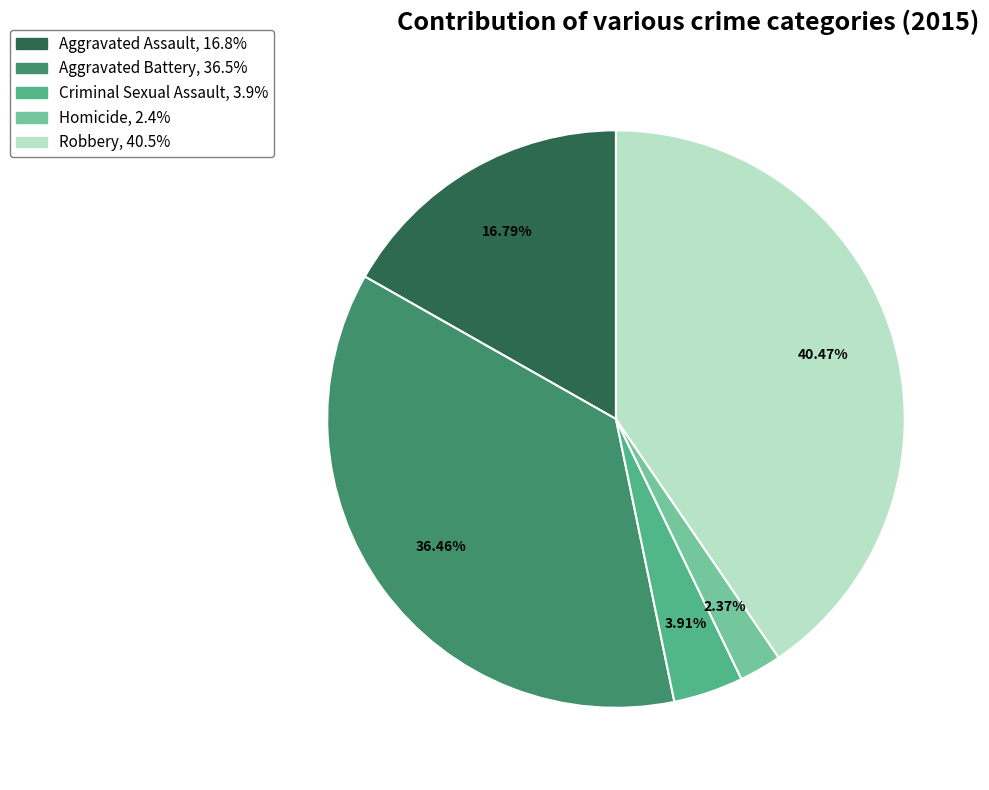

Does Aggravated Battery represent more than half of the total?

No